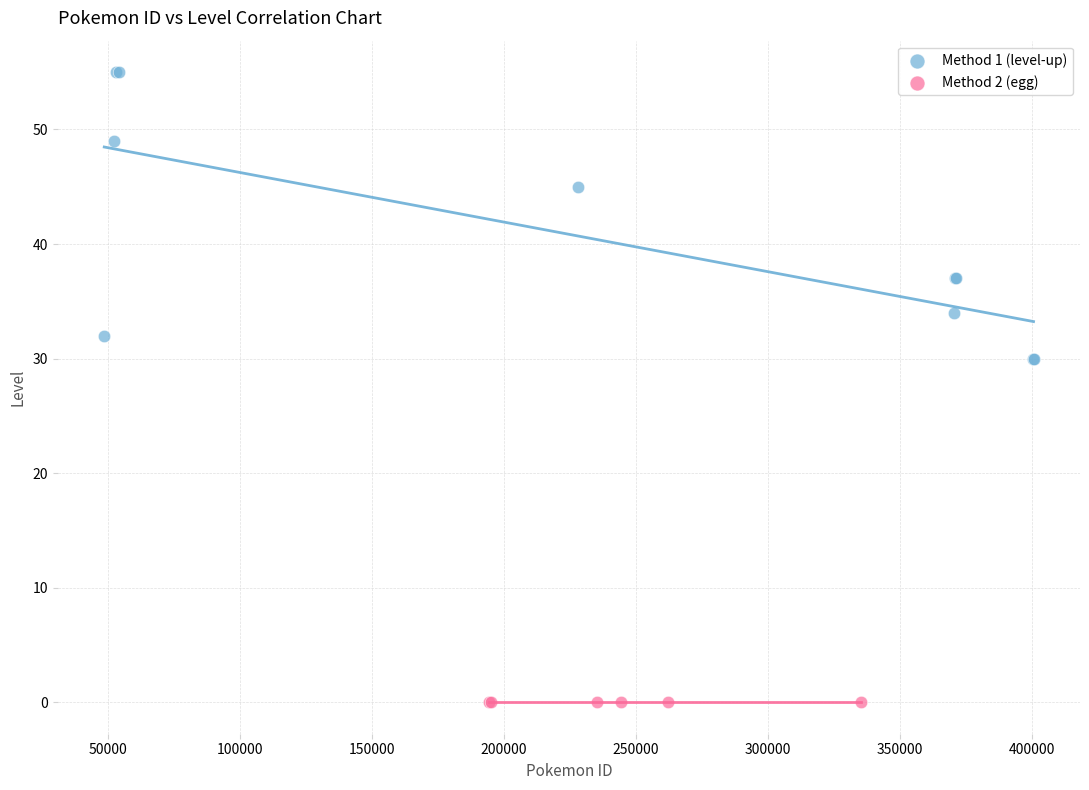

Which series reaches the maximum Y coordinate?

Method 1 (level-up)